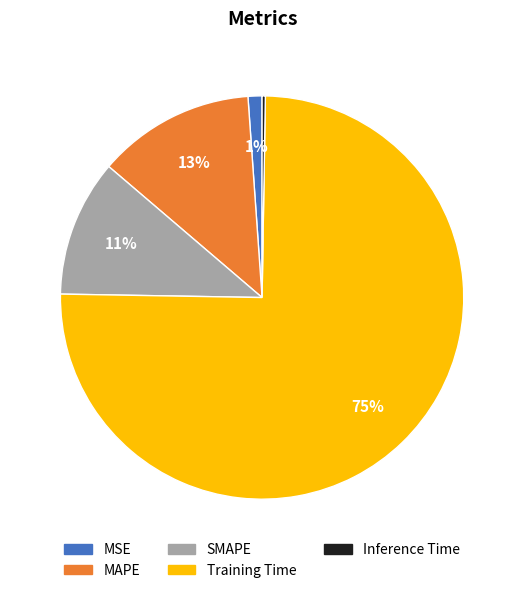

What is the largest slice in the pie chart?

Training Time